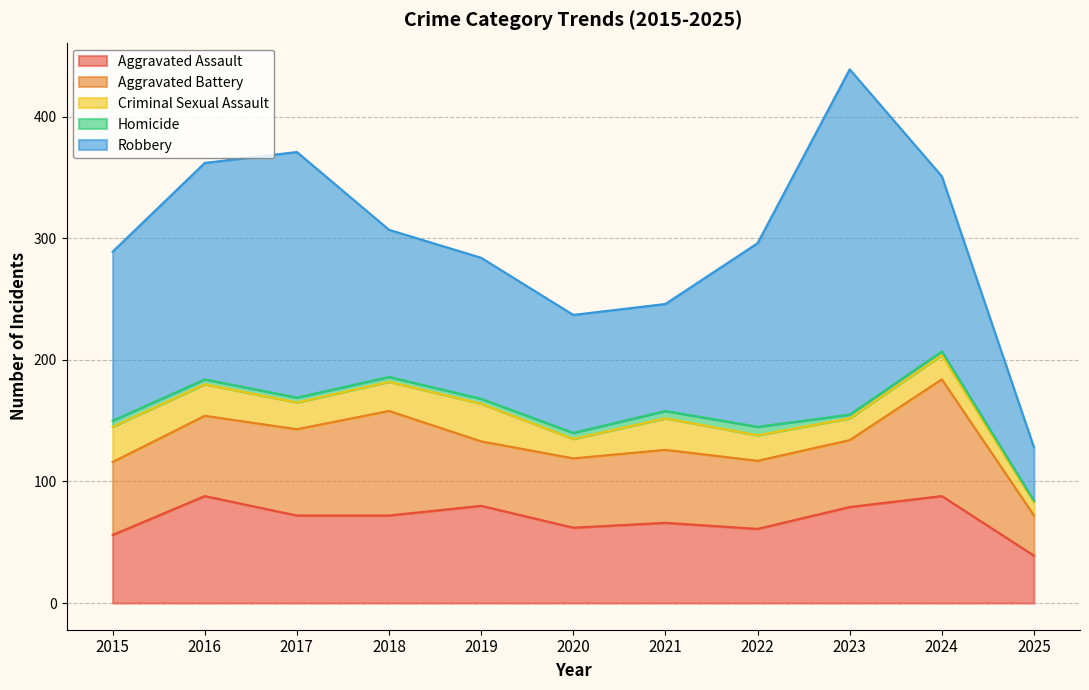

List the series in order of their peak value, highest first.

Robbery, Aggravated Battery, Aggravated Assault, Criminal Sexual Assault, Homicide